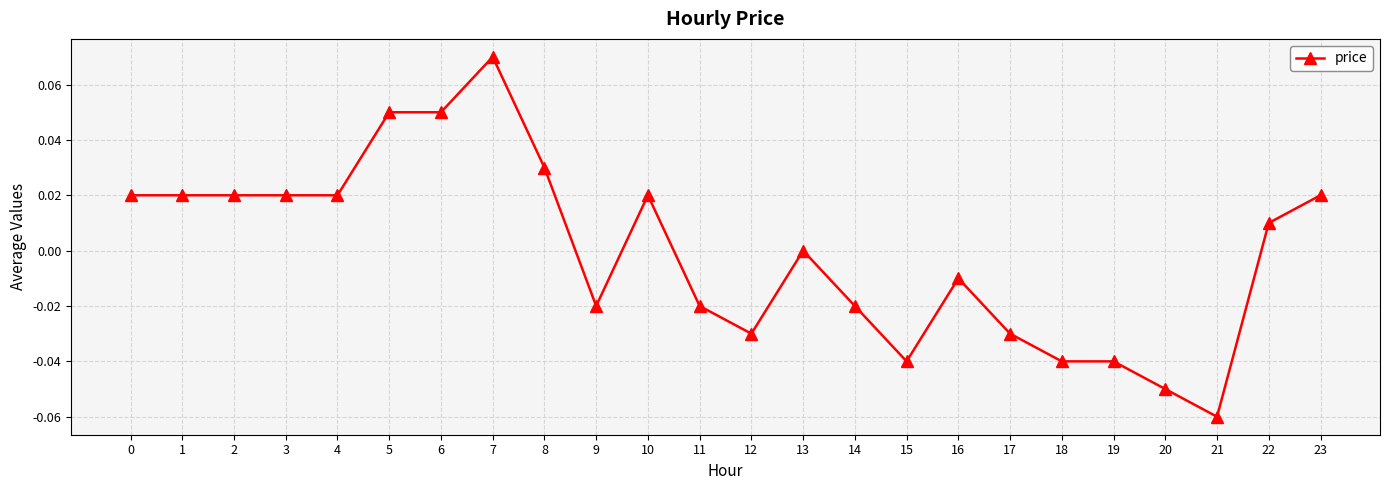

The chart shows a value of 0.1 at 13. True or false?

False